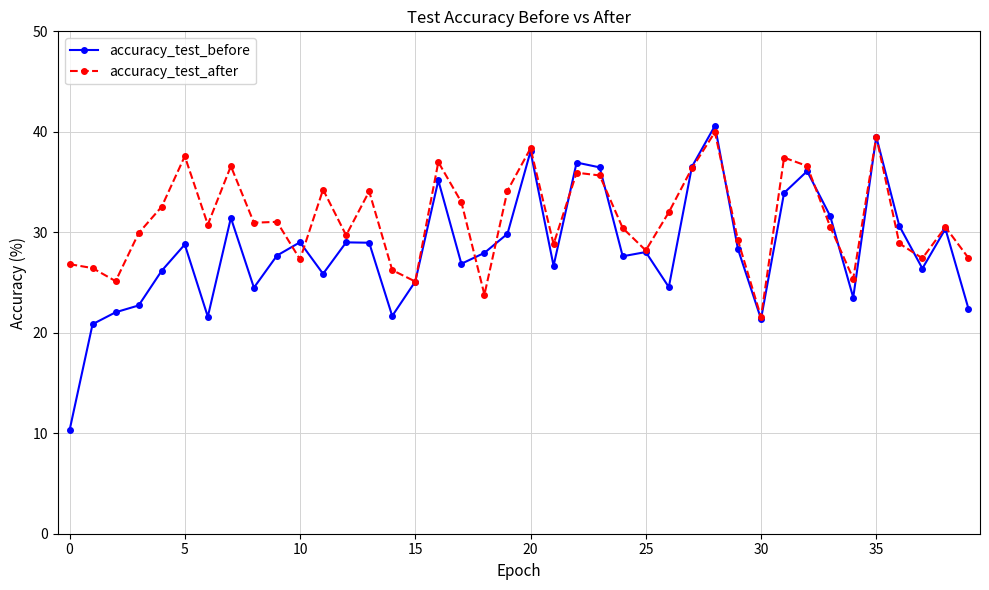

Which series has the widest spread of values?

accuracy_test_before